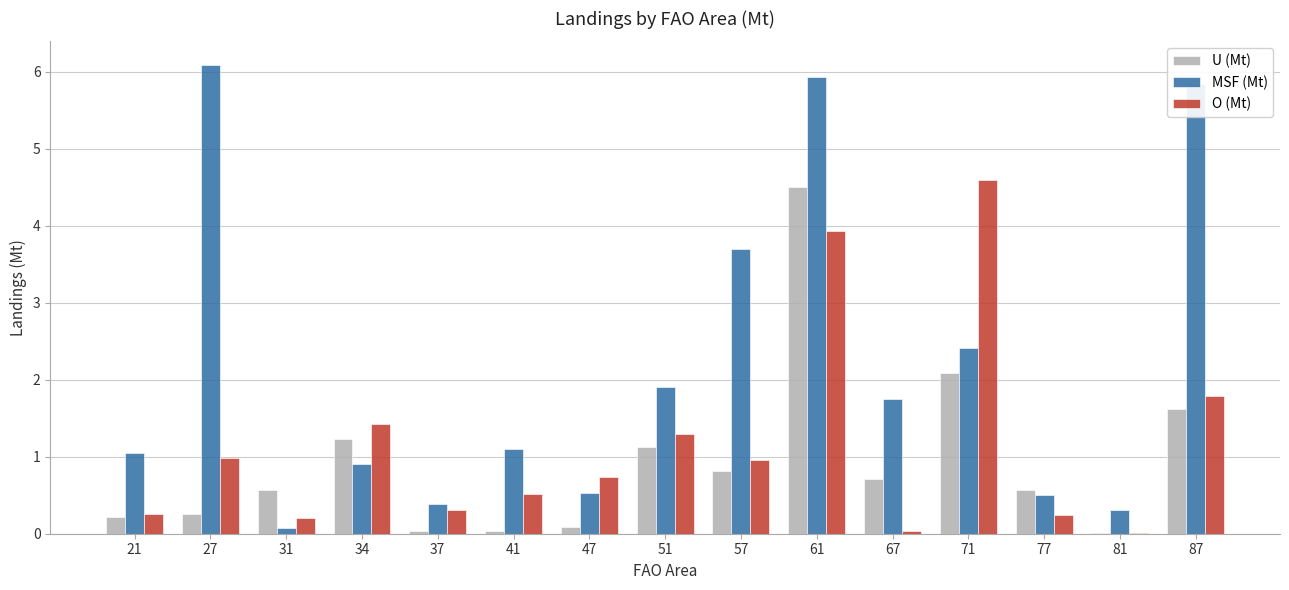

Which series has the largest total across all categories?

MSF (Mt)